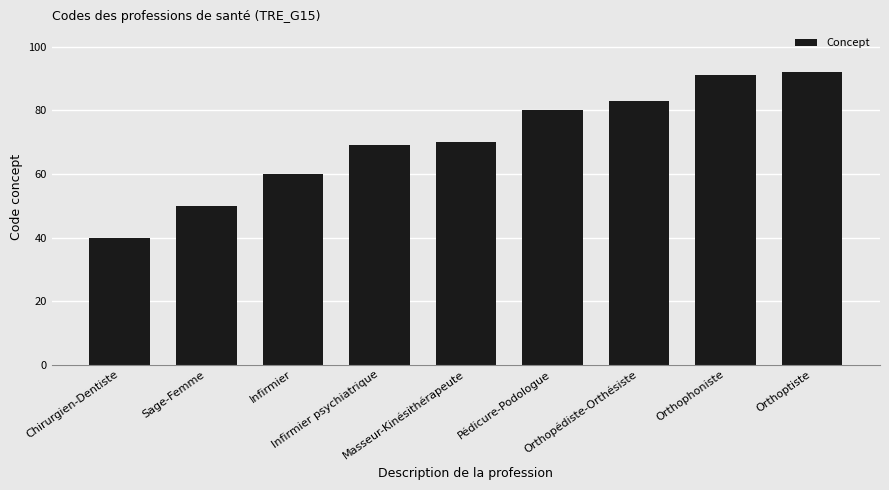

What is the difference between the values at Orthopédiste-Orthésiste and Masseur-Kinésithérapeute?

13